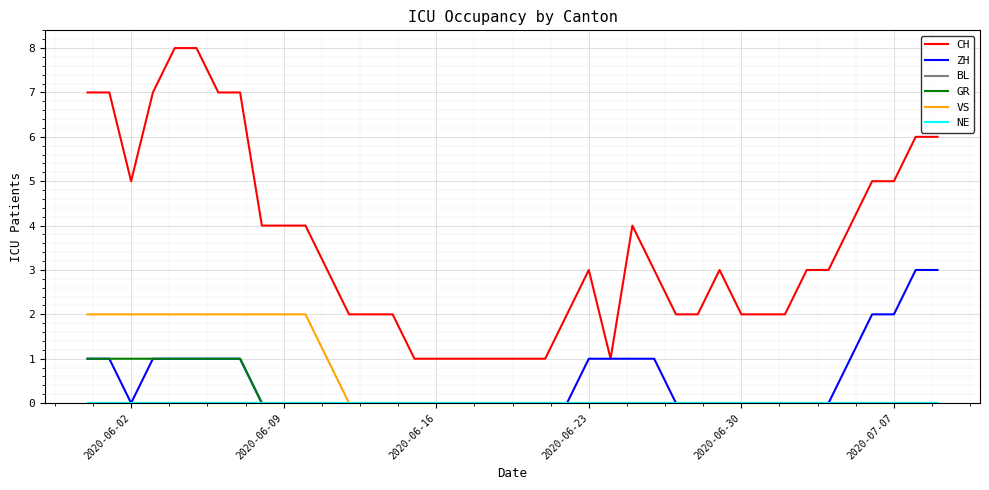

In CH, how many points are higher than both neighbors (excluding endpoints)?

3